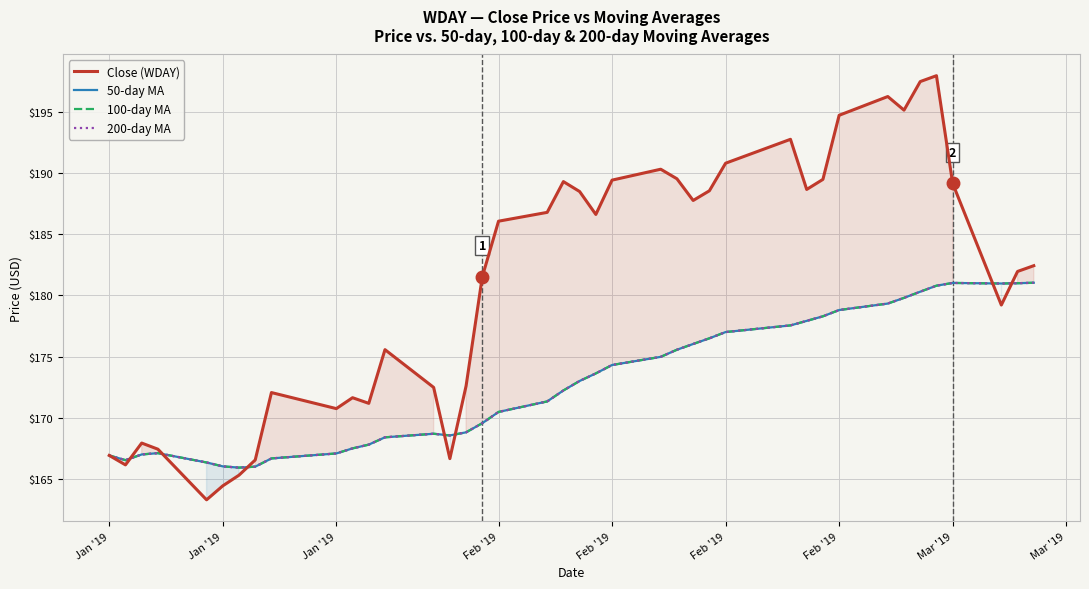

How many intersections are there between Close (WDAY) and 50-day MA?

7